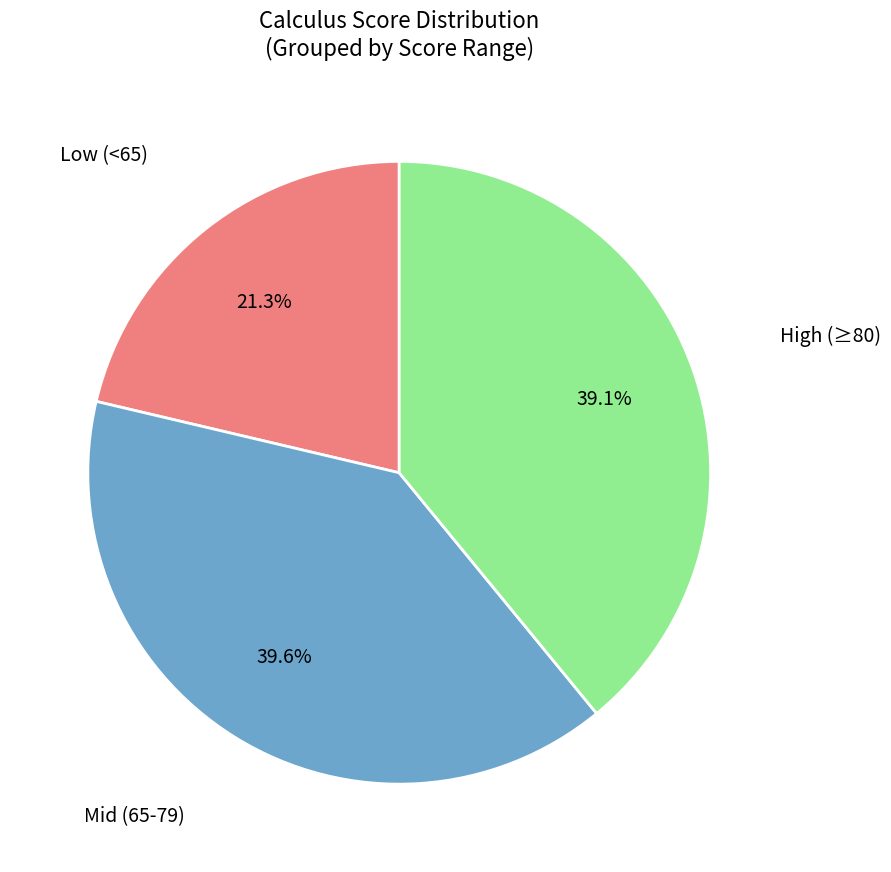

Is there any slice that represents more than half of the pie?

No